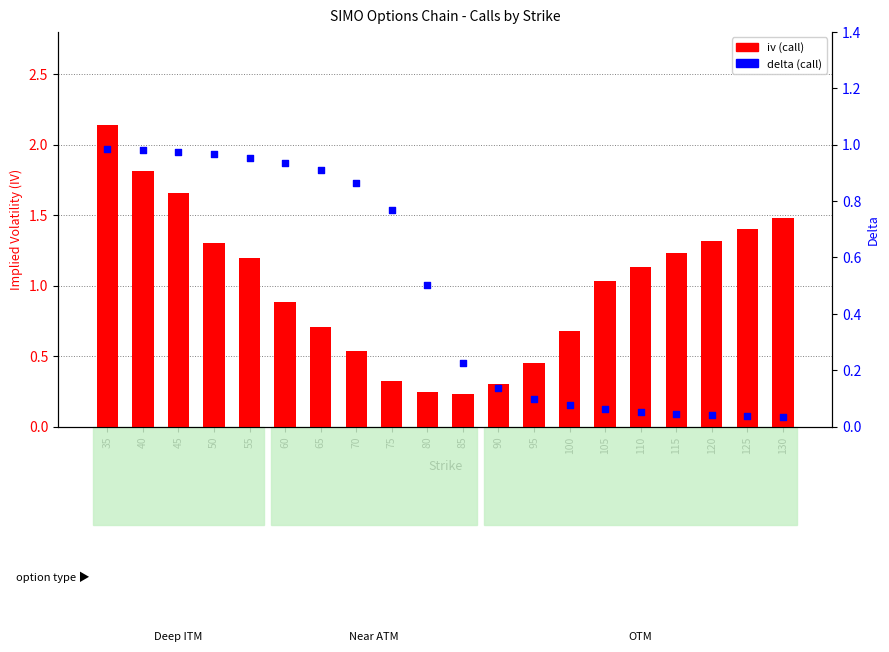

Is the value of delta (call) at 95 greater than the value of iv (call) at 80?

No